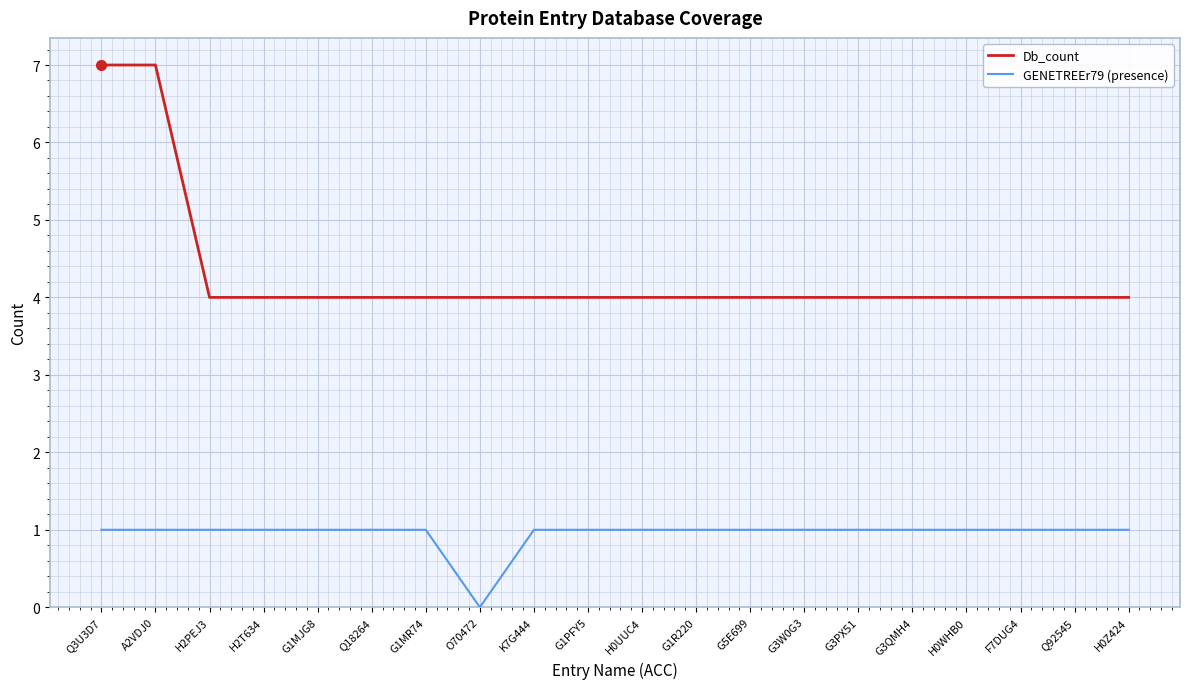

True or false: Db_count and GENETREEr79 (presence) cross at least once.

False